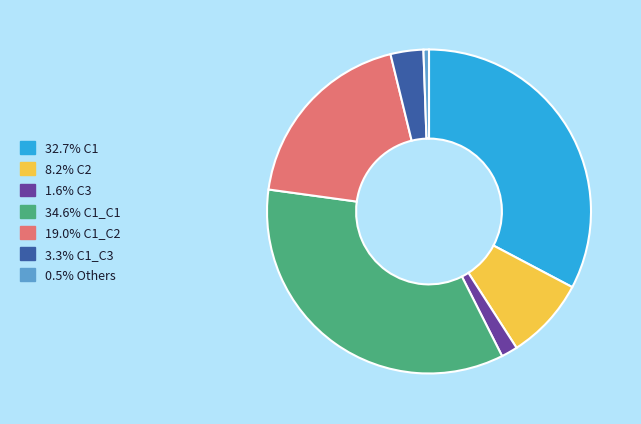

How many slices are in this pie chart?

7